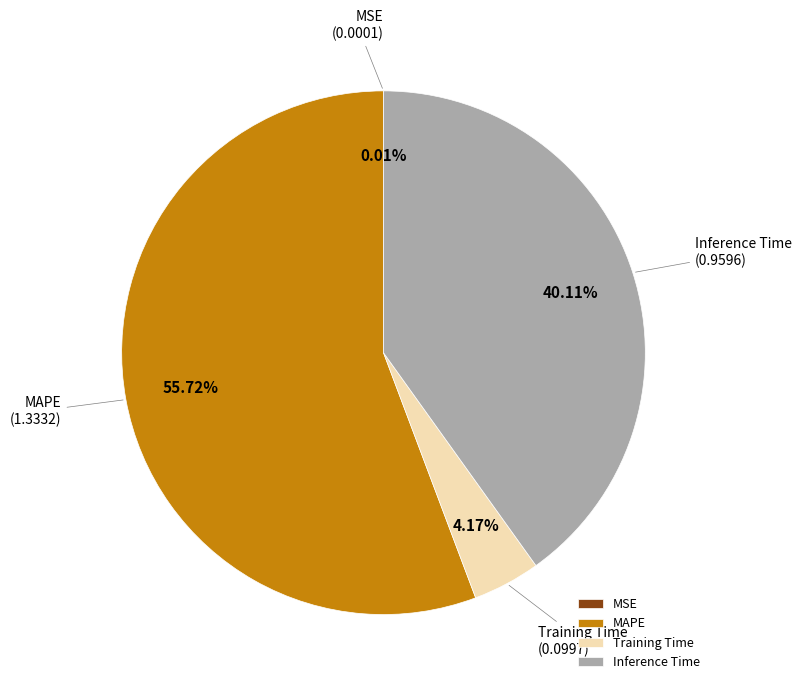

What percentage do Training Time and Inference Time together represent?

44.3%